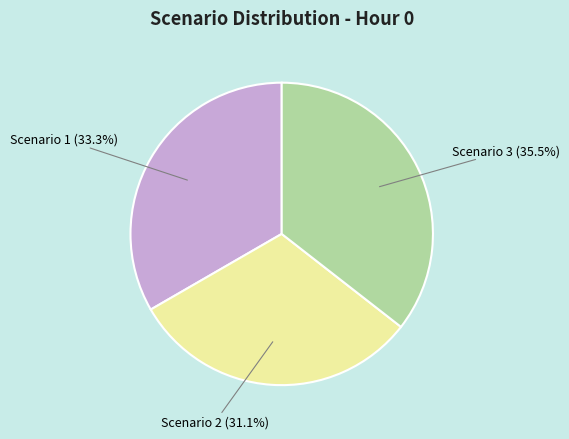

True or false: Scenario 1 accounts for 33% of the total.

True